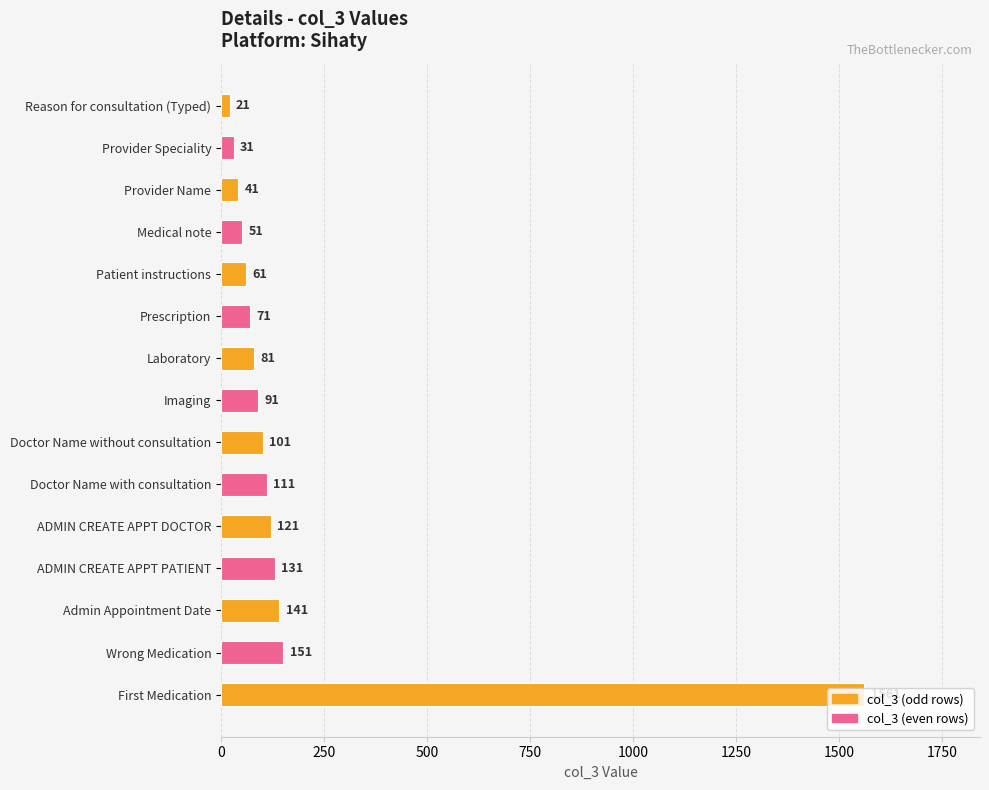

What is the change in value from Provider Name to Doctor Name without consultation?

+60